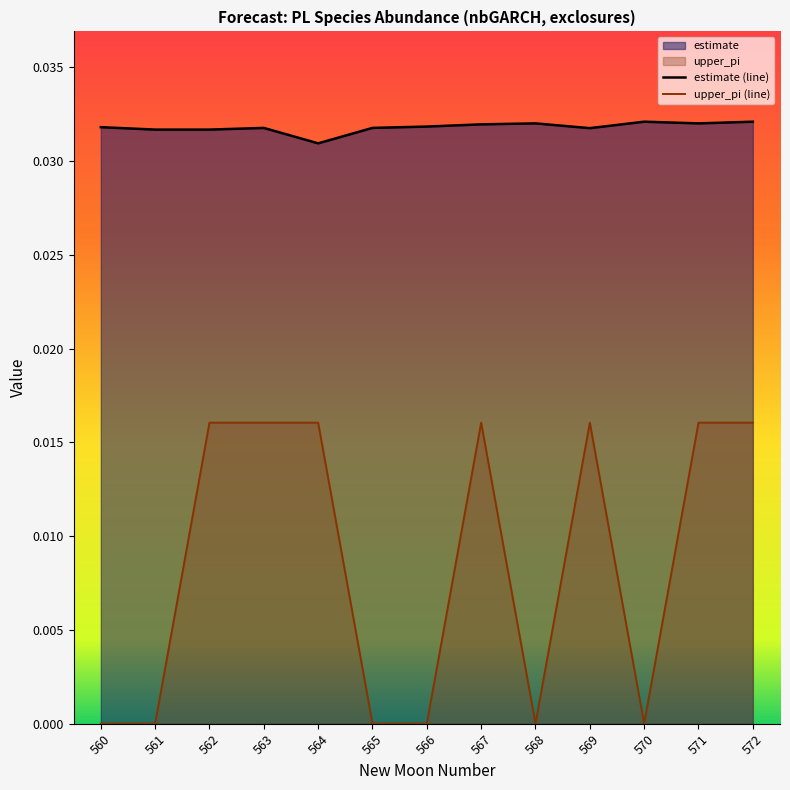

Which series has the largest range (max minus min)?

upper_pi (line)